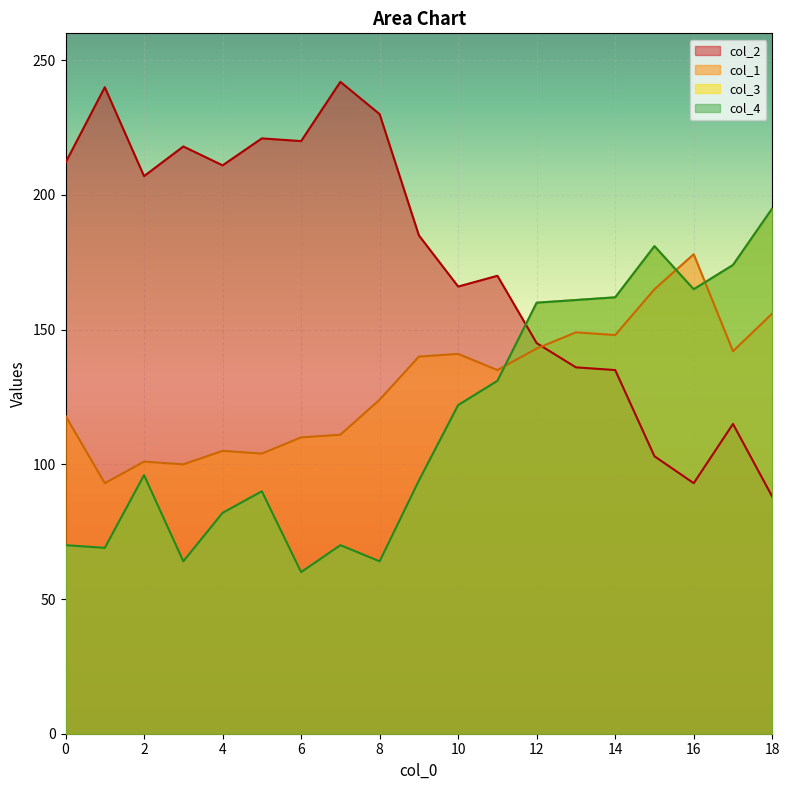

The value of col_2 at 13 is 136. True or false?

True